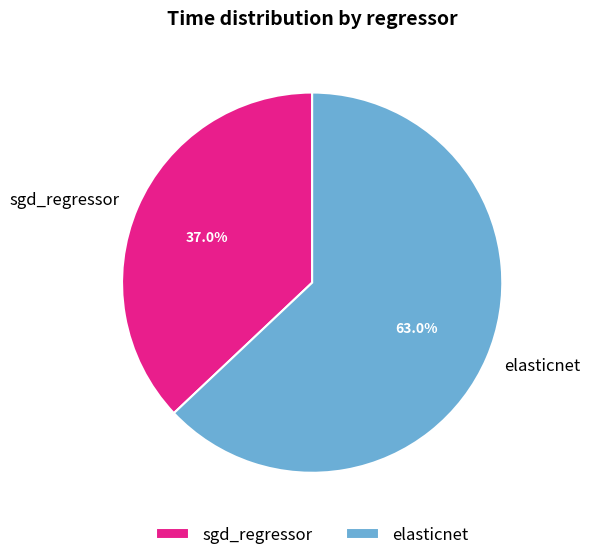

What portion of the pie excludes sgd_regressor?

63.0%